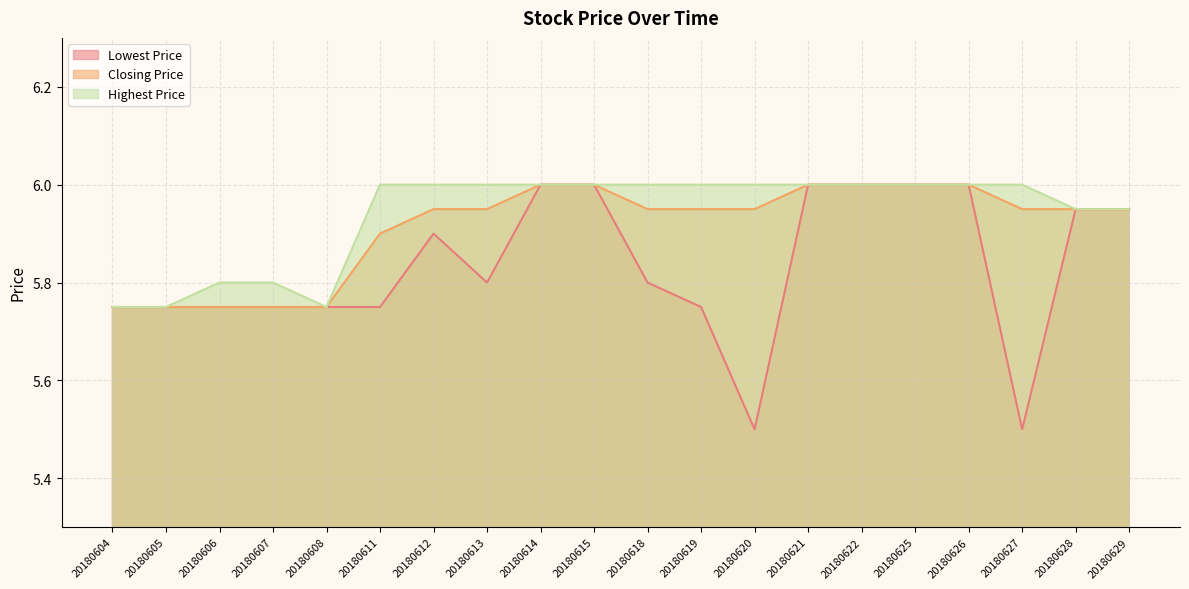

What is the minimum value for Highest Price?

5.8